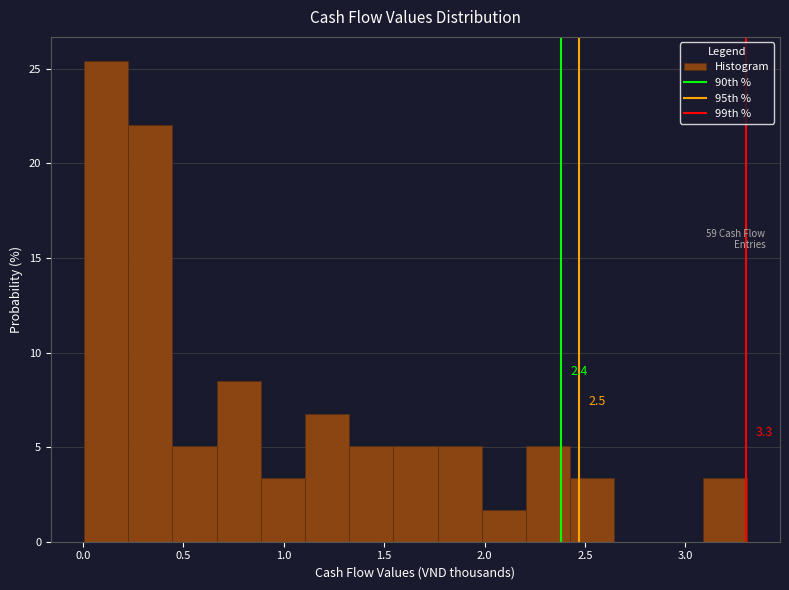

Over which range of the x-axis is the bar tallest?

0.00 to 0.20